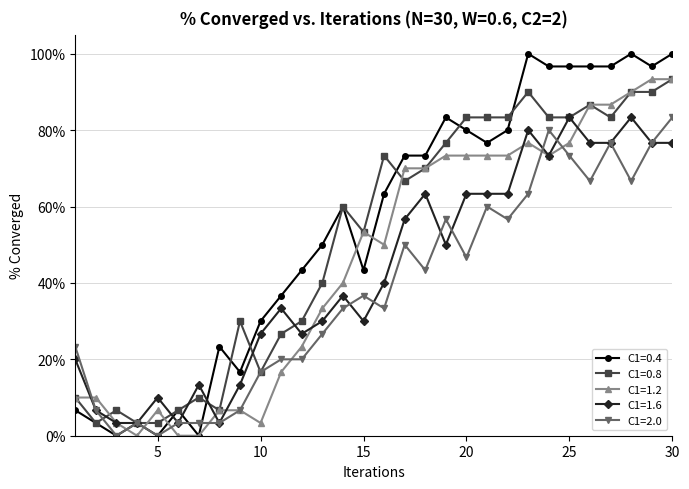

At which label is C1=1.2 closest to 0?

4